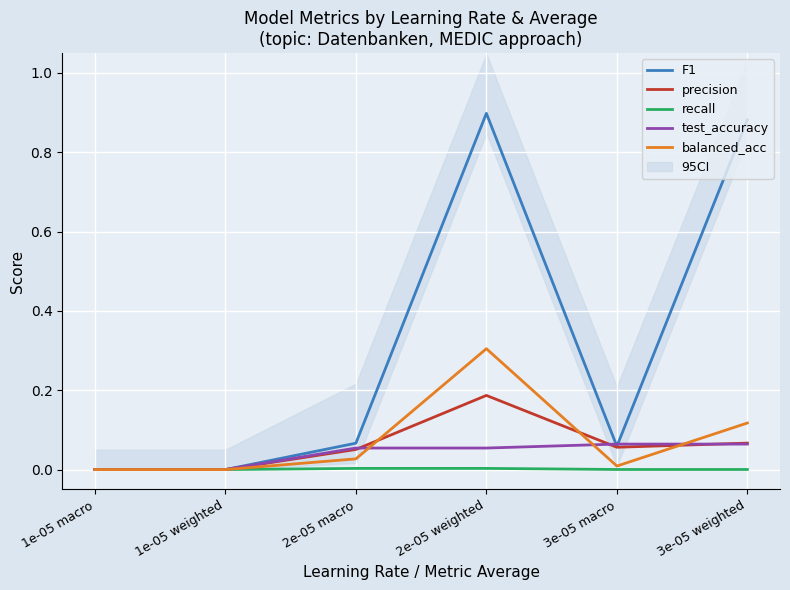

What is the label of the 4th point from the left?

2e-05 weighted